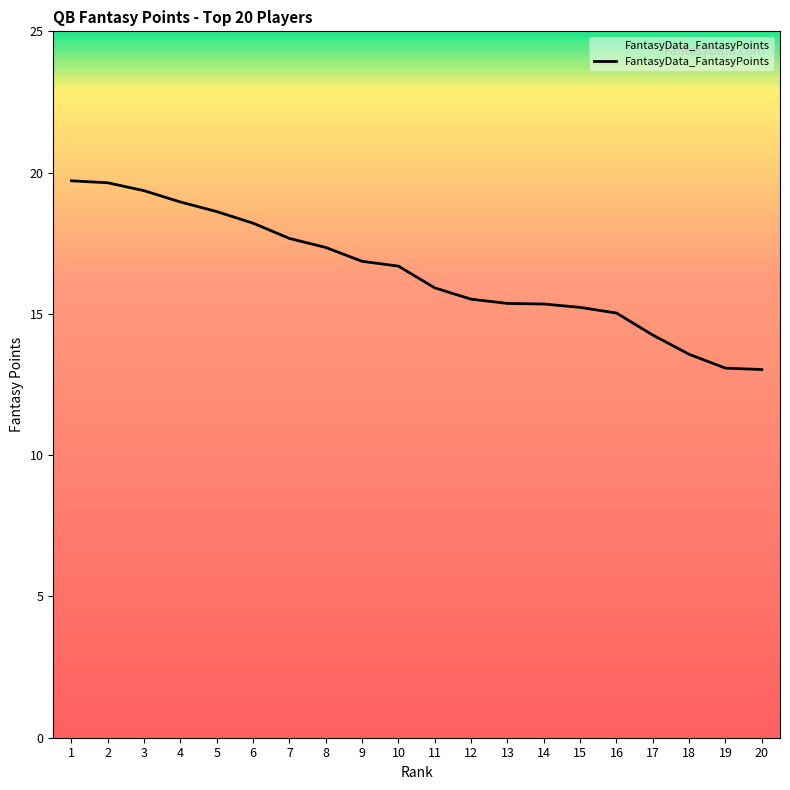

Approximately how many times larger is the value at 2 compared to 4?

1.0